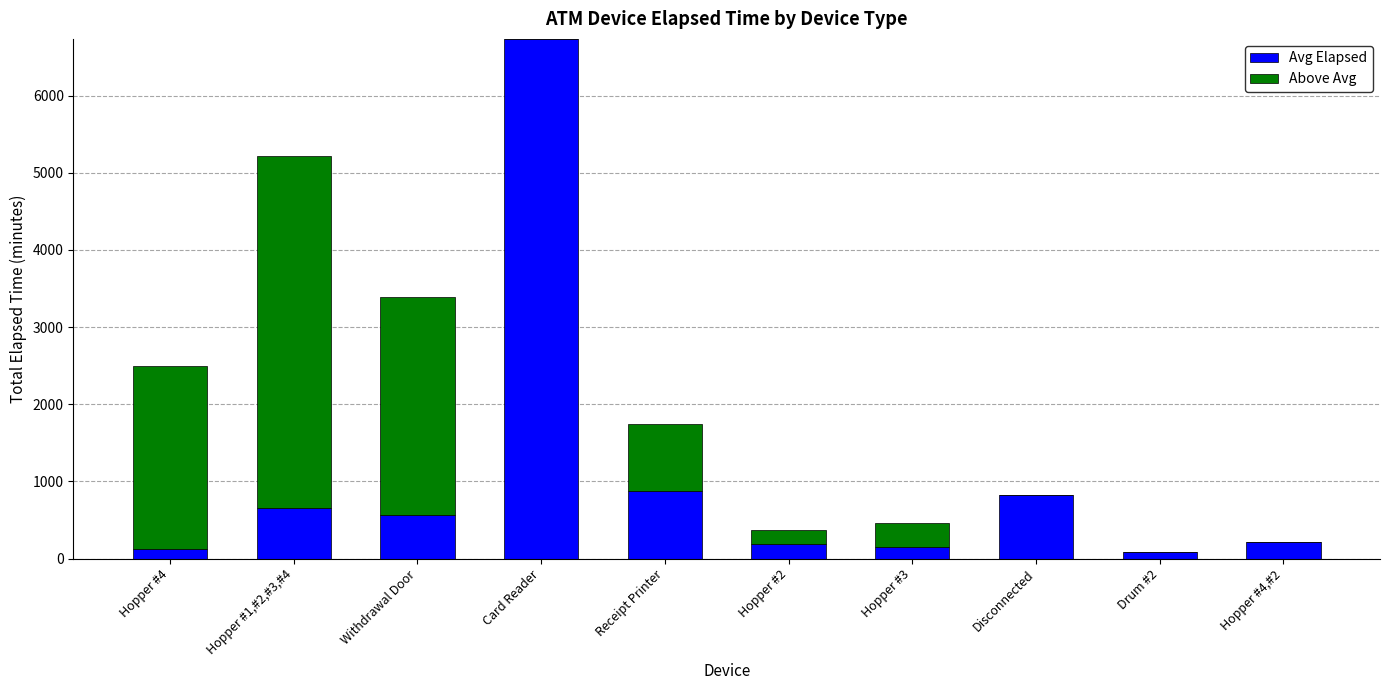

Is it true that Avg Elapsed equals 6735.0 at Card Reader?

True